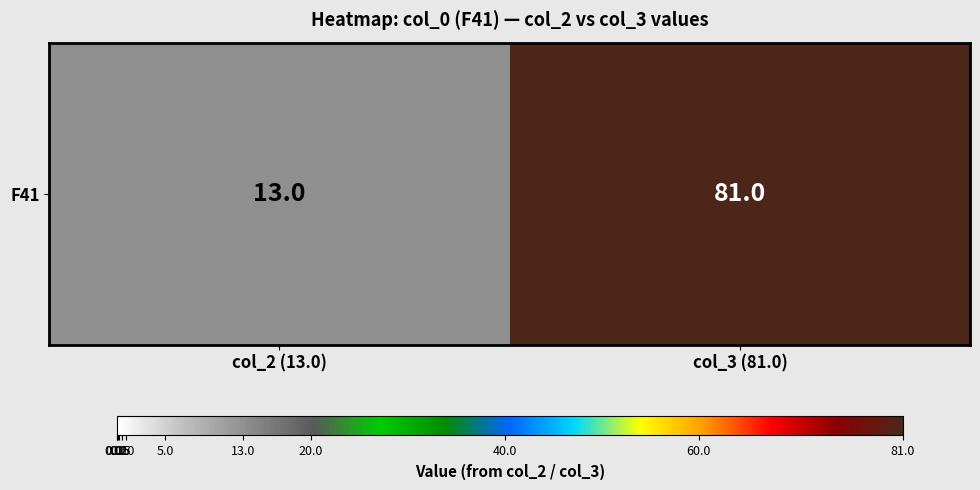

Reading left to right, transcribe all the data shown in this chart.

13	81